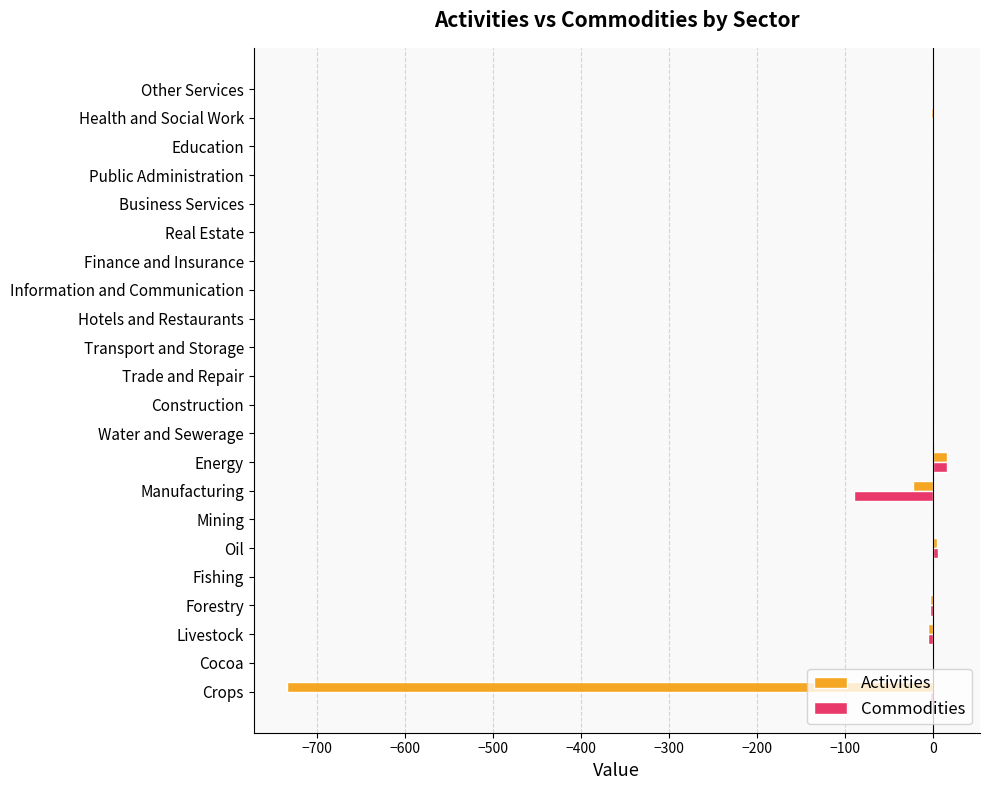

What is the sum of all Commodities values?

-78.6